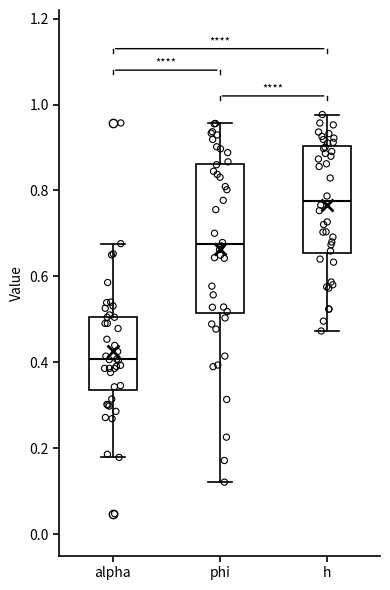

Which box is the tallest, from its lower edge to its upper edge?

phi